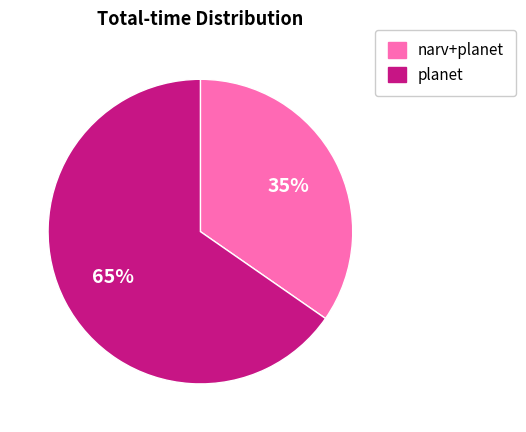

Is there a majority slice in this chart?

Yes